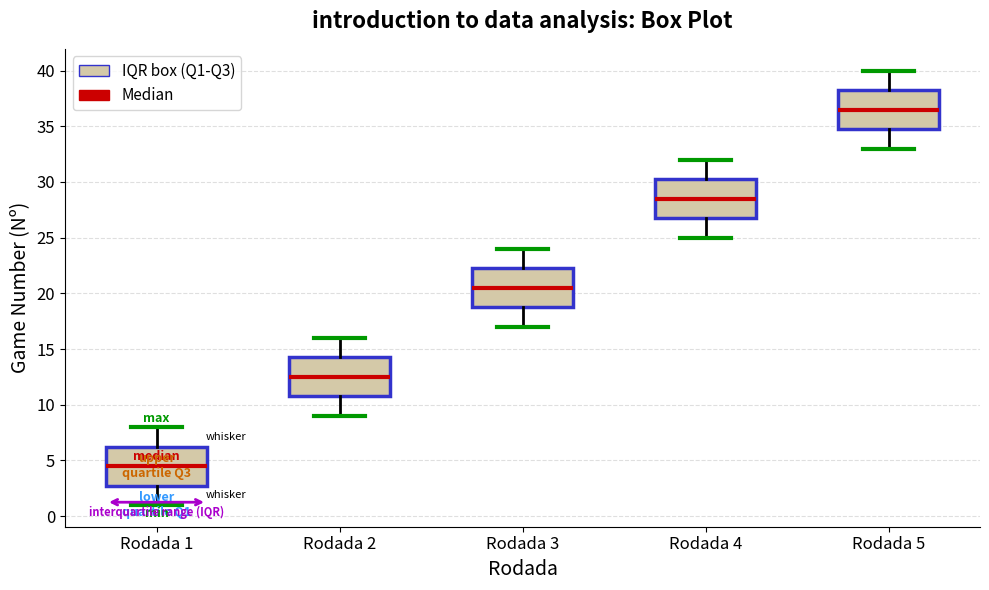

Reading left to right, read every box against the y-axis: the position of its median line, the range the box covers, and the ends of its whiskers. The values are not printed on the chart, so give them approximately, as read against the axis.

Rodada 1: median 4.5, box 3.0 to 6.5, whiskers 1.0 to 8.0
Rodada 2: median 12.5, box 11.0 to 14.5, whiskers 9.0 to 16.0
Rodada 3: median 20.5, box 19.0 to 22.5, whiskers 17.0 to 24.0
Rodada 4: median 28.5, box 27.0 to 30.5, whiskers 25.0 to 32.0
Rodada 5: median 36.5, box 35.0 to 38.5, whiskers 33.0 to 40.0